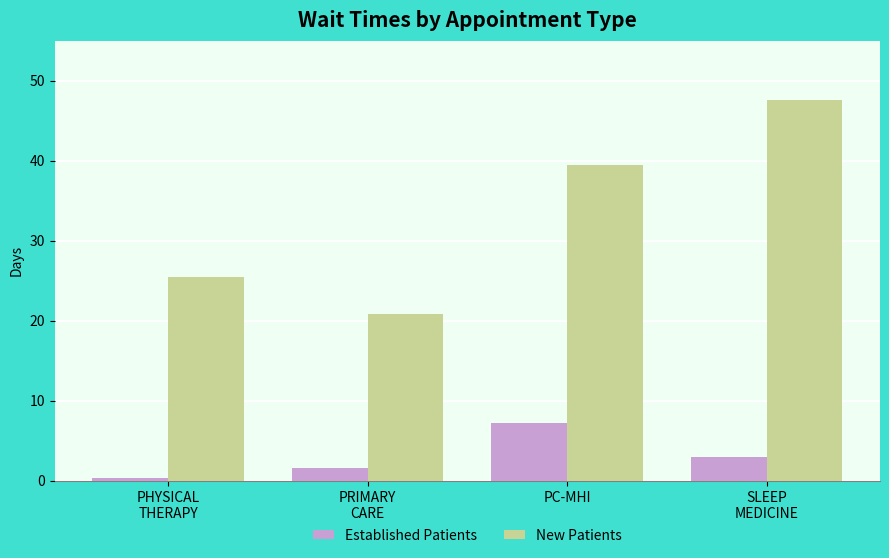

What is the spread (max minus min) of values at SLEEP
MEDICINE?

44.6